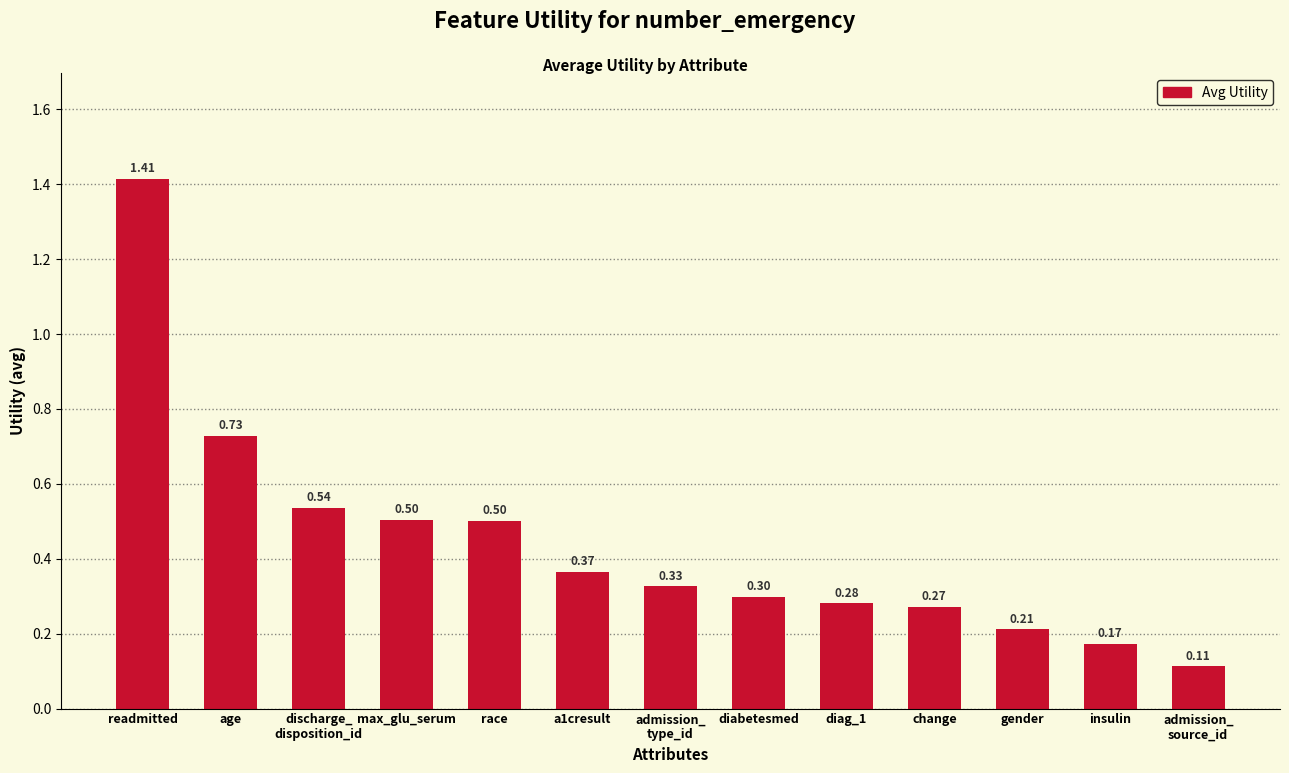

What position from the left is max_glu_serum?

4